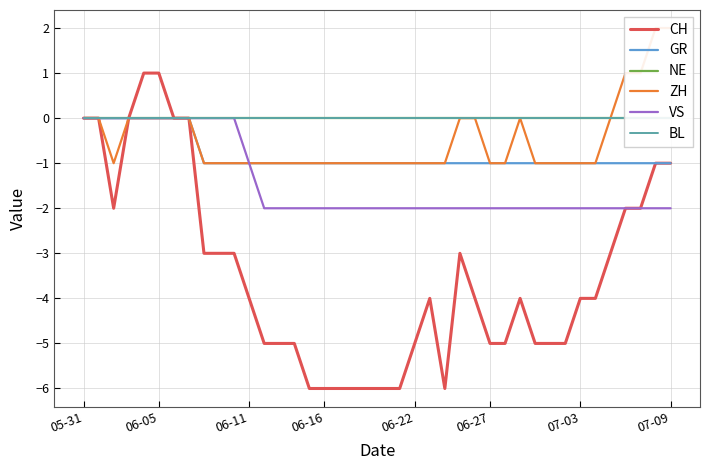

What is the lowest value of the CH series?

-6